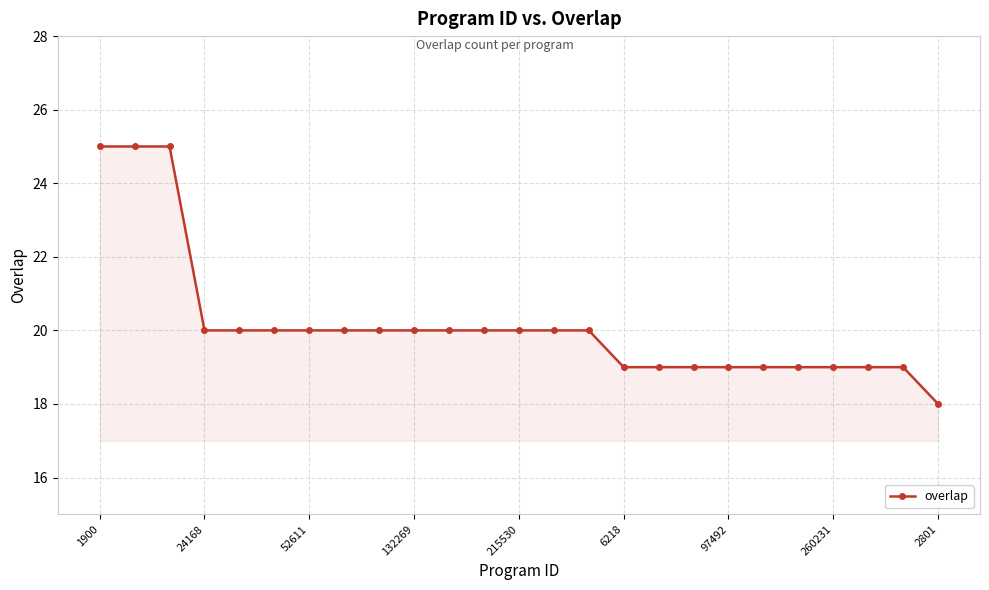

What is the value of the 8th point from the left?

20